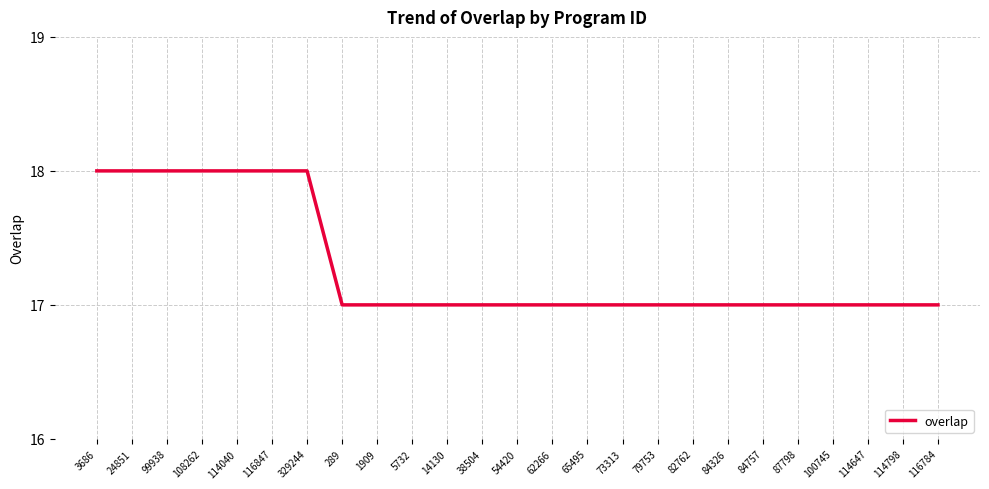

What is the ratio of the value at 116847 to the value at 65495?

1.1